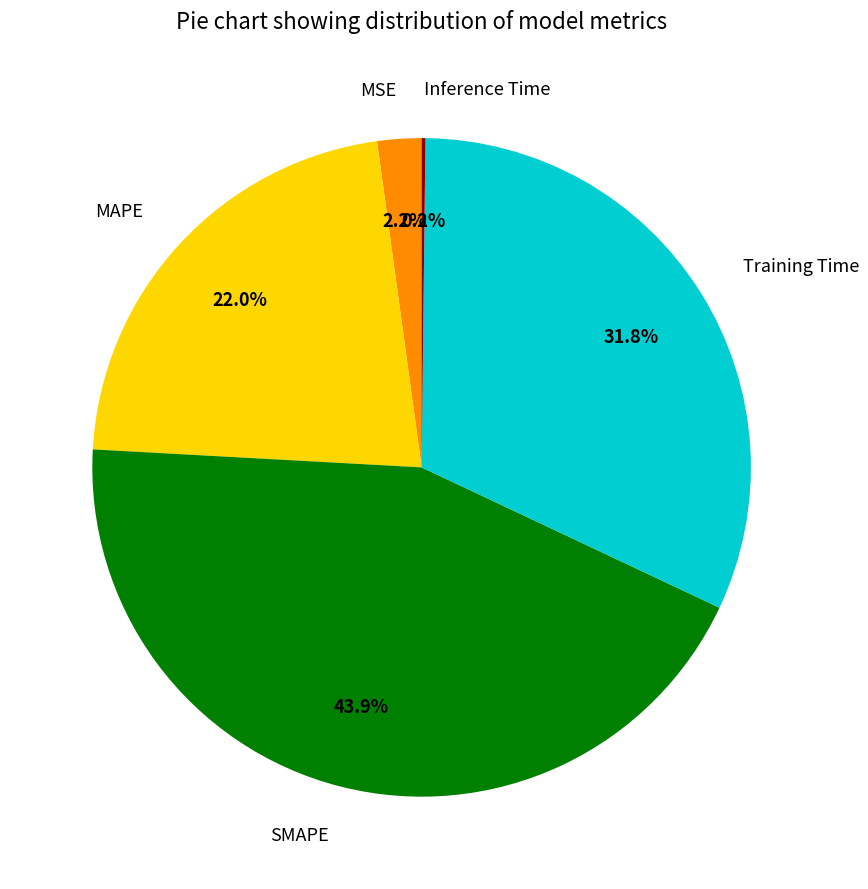

Is there a majority slice in this chart?

No